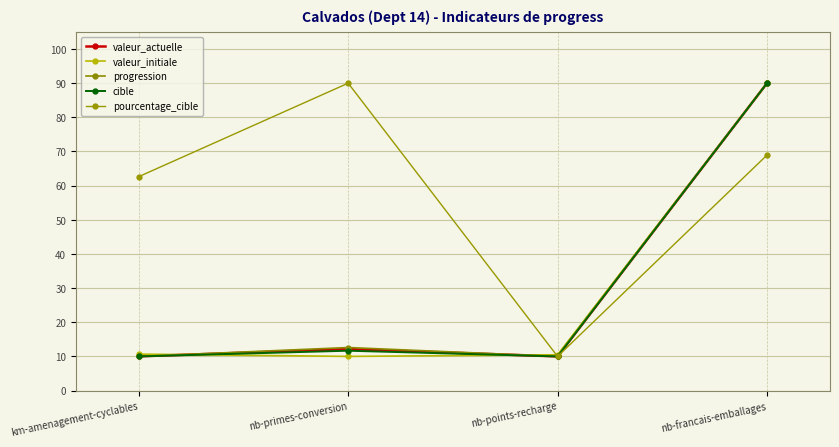

At km-amenagement-cyclables, list the series in order from smallest to largest.

progression, cible, valeur_actuelle, valeur_initiale, pourcentage_cible